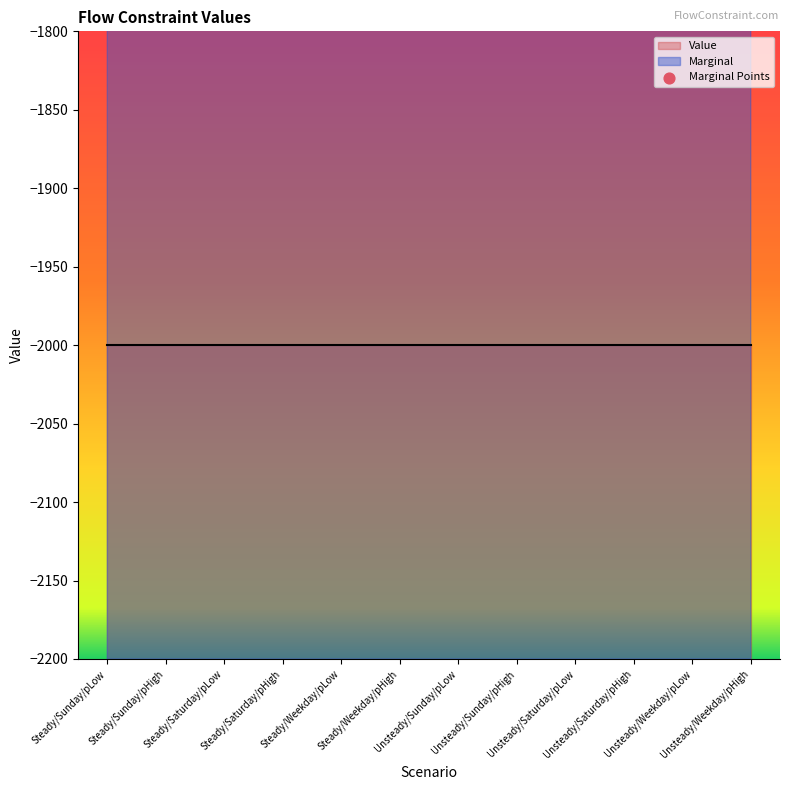

Between Unsteady/Saturday/pLow and Unsteady/Sunday/pHigh, which is larger?

Unsteady/Saturday/pLow